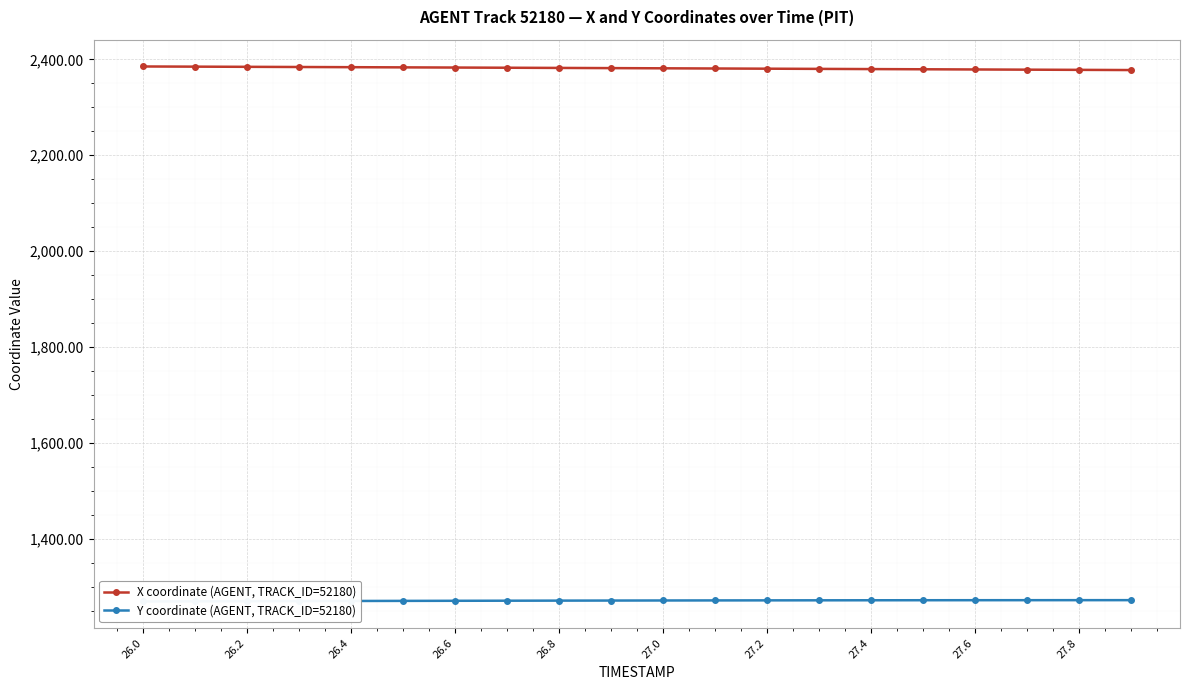

Does the chart display data point markers on the line(s)?

Yes